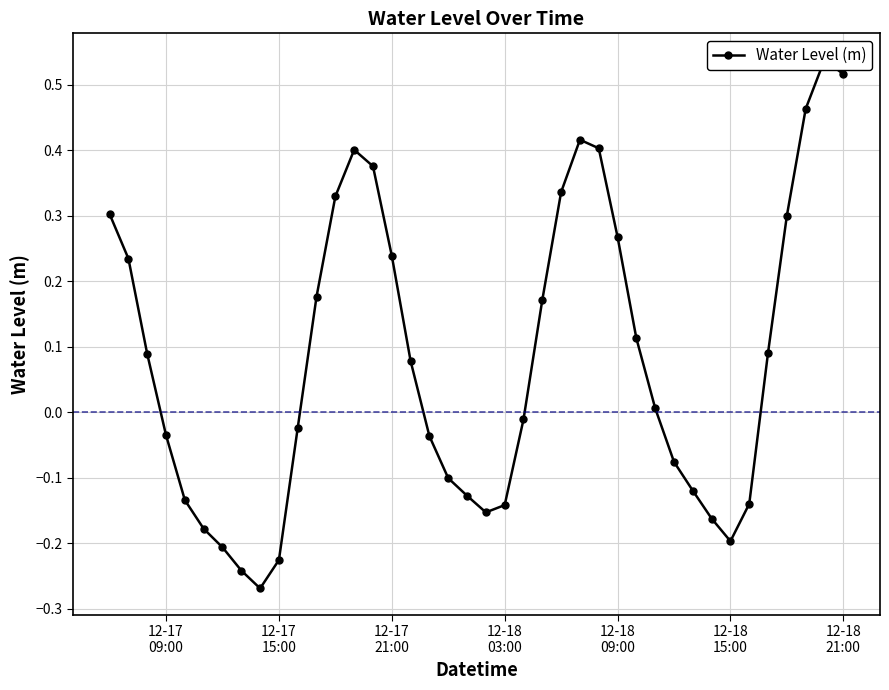

How many interior local valleys (lower than both neighbors) does the data have?

3